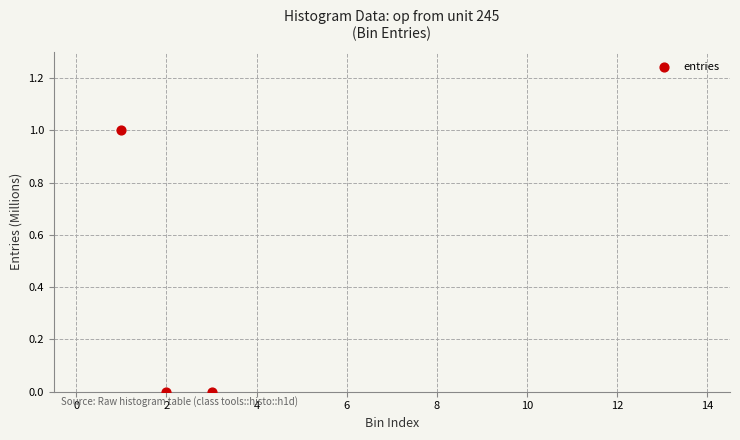

What is the average Y value?

0.3